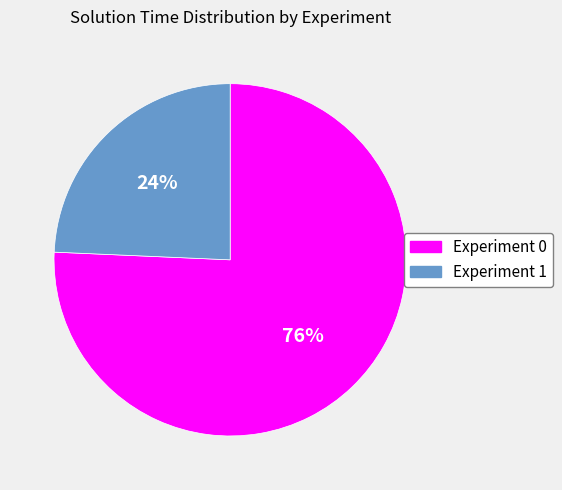

True or false: Experiment 1 accounts for 36% of the total.

False